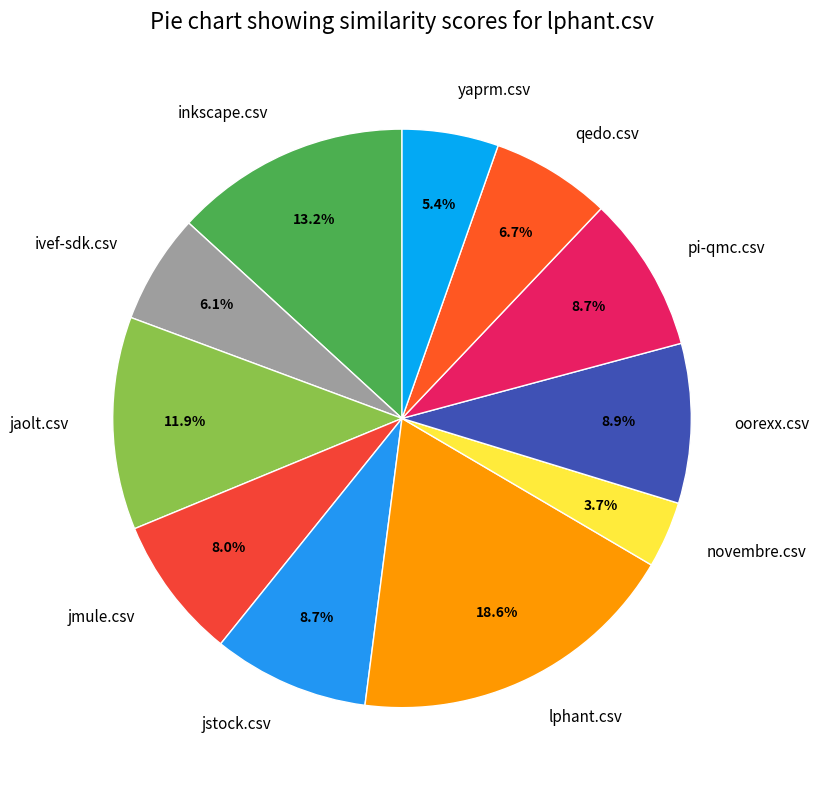

Is jstock.csv the majority of the pie?

No